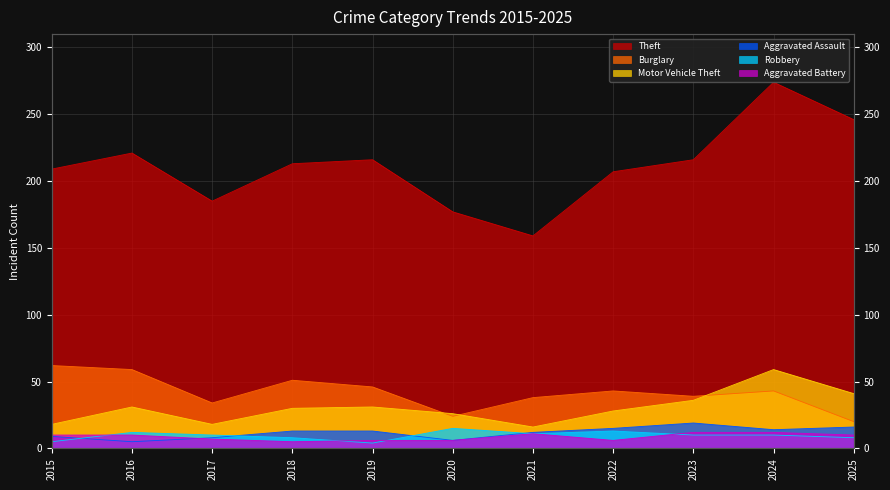

What is the total value across all series at 2018?

320